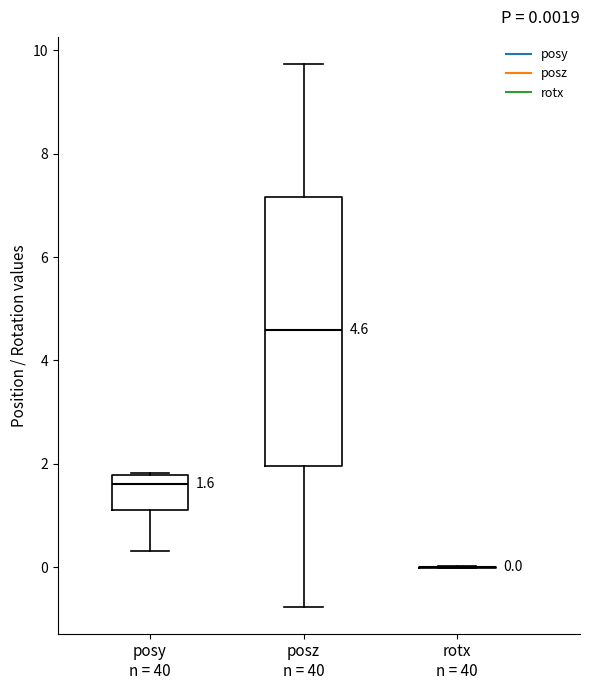

Which box is the tallest, from its lower edge to its upper edge?

posz n = 40